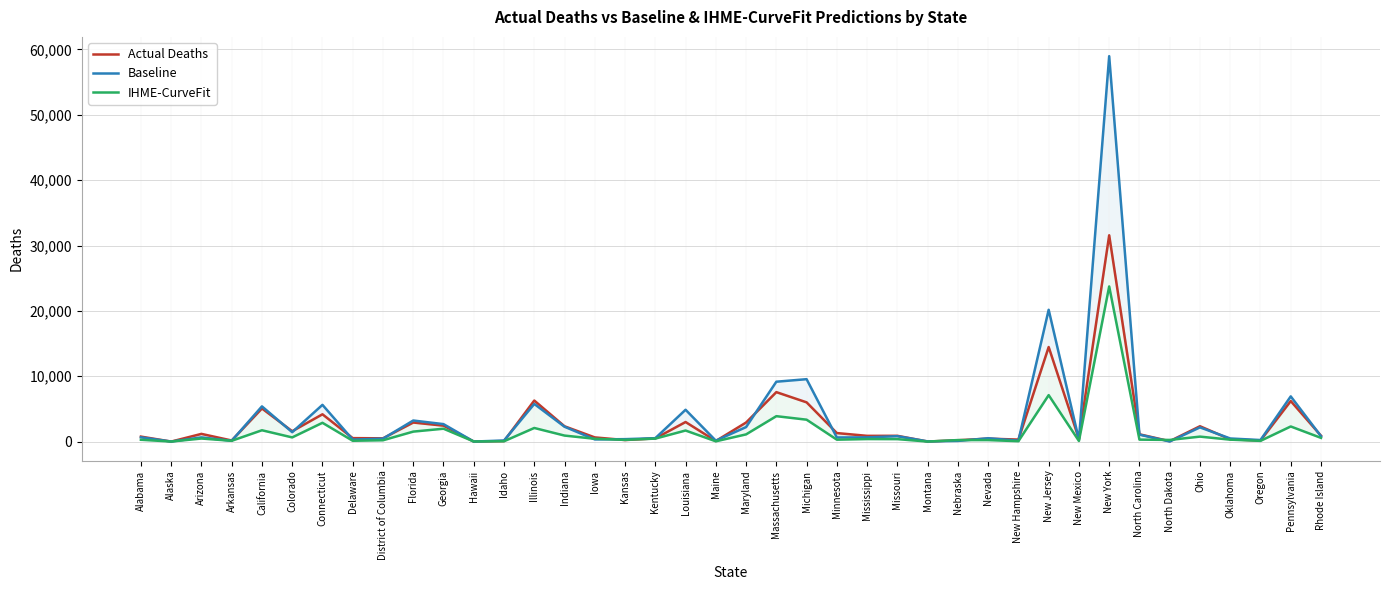

True or false: IHME-CurveFit has more than 1 points higher than both neighbors.

True